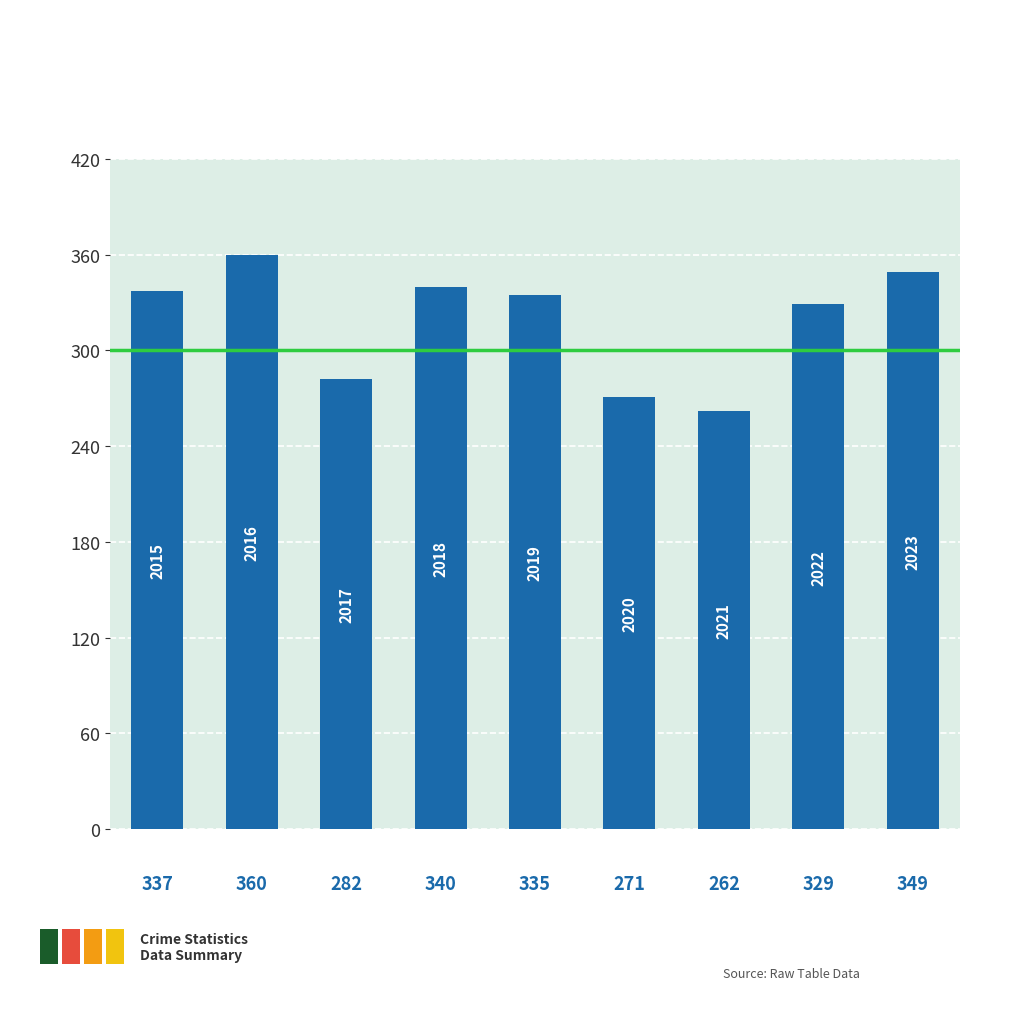

What is the smallest value displayed?

262